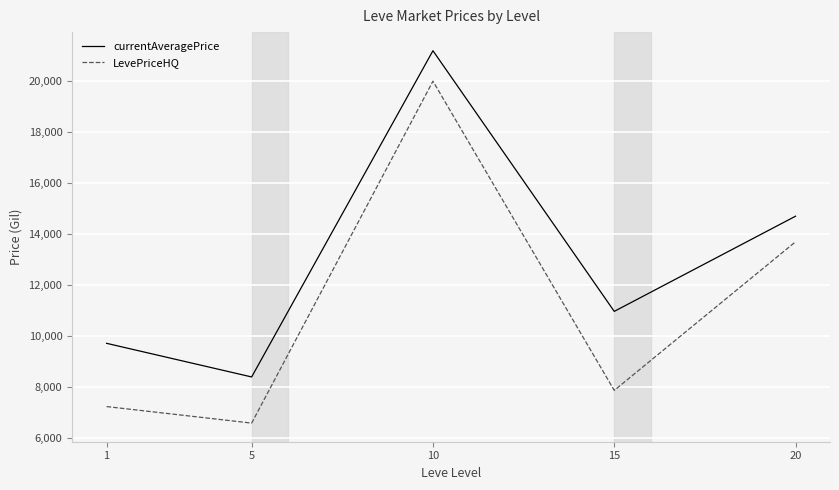

Is this an area chart (filled region under the line)?

No